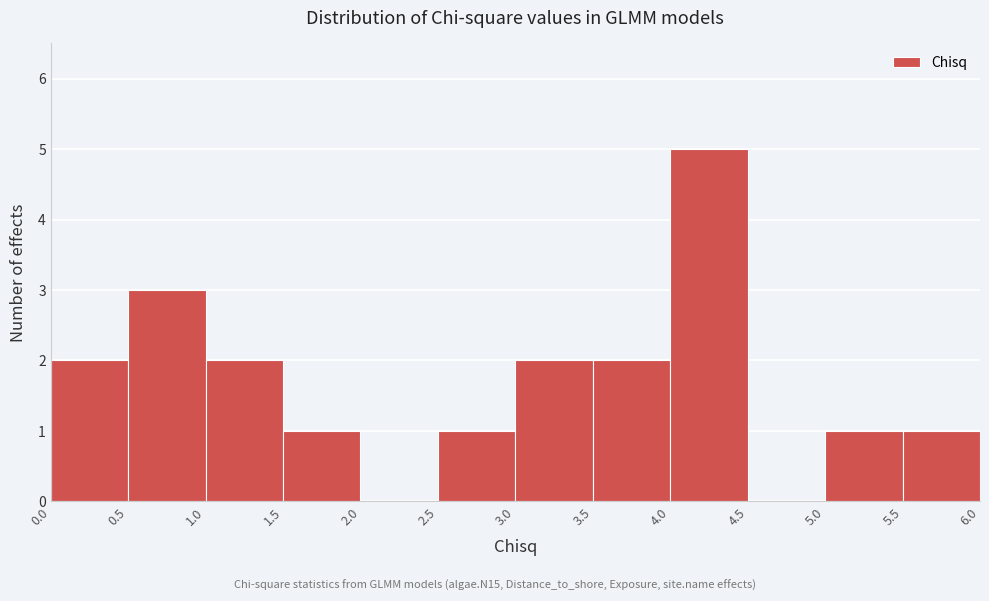

What is the height of the bar covering 3.0 to 3.5 on the x-axis? The values are not printed on the chart, so give them approximately, as read against the axis.

2